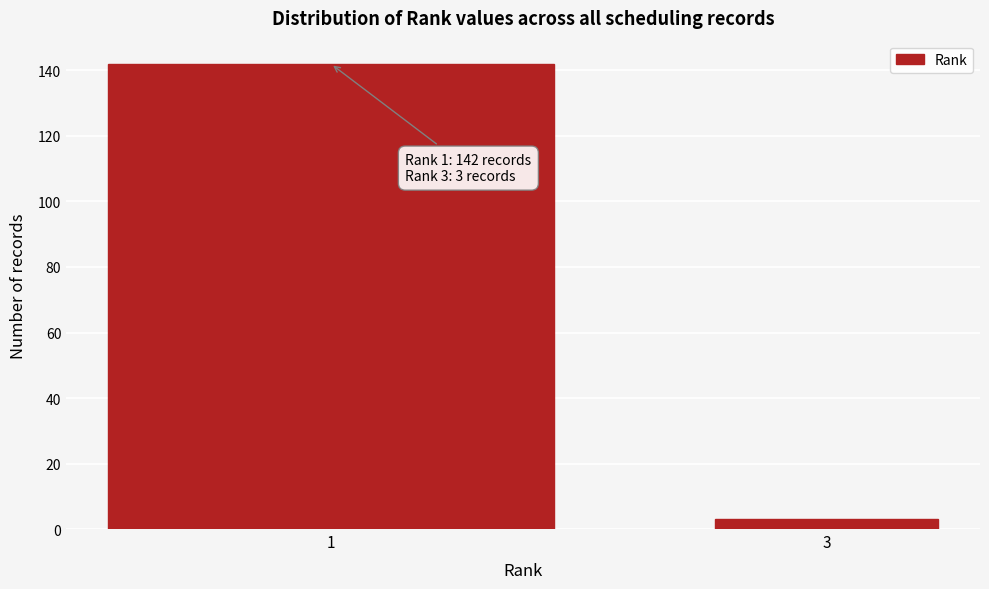

Reading left to right, transcribe all the data shown in this chart.

142	3